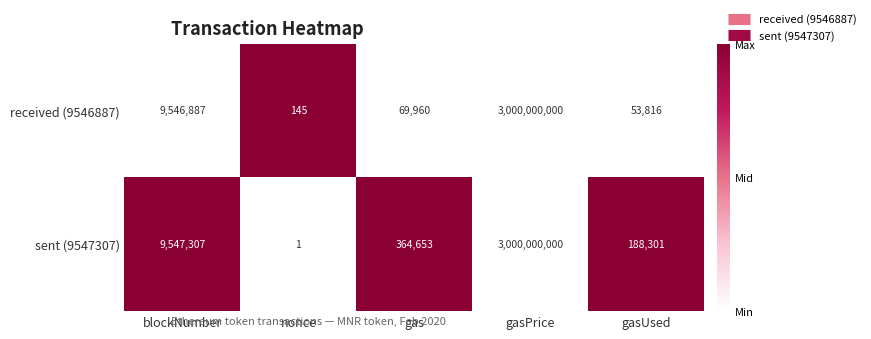

Rank the series by their average value, from highest to lowest.

sent (9547307), received (9546887)